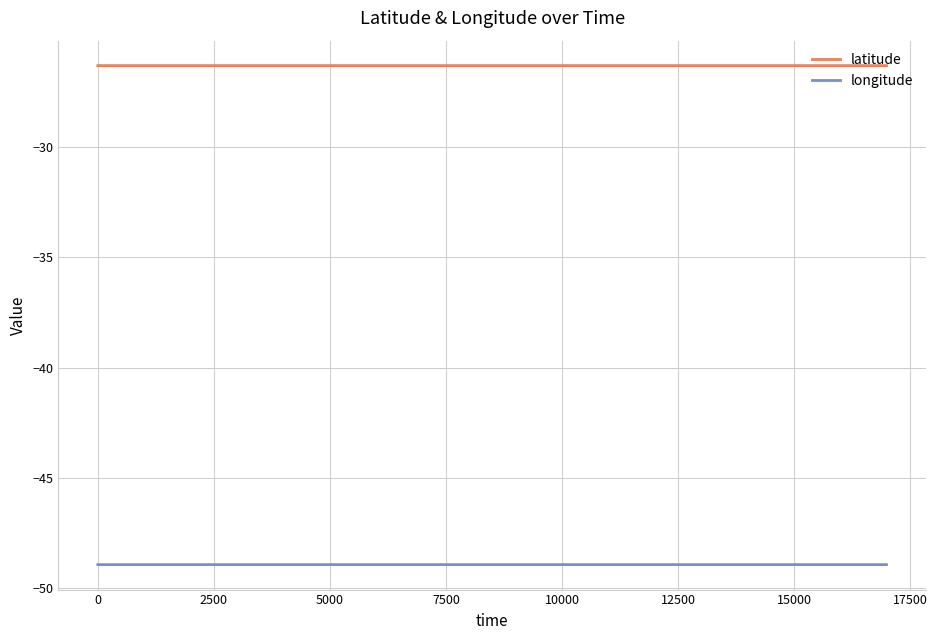

What is the smallest value displayed?

-48.9